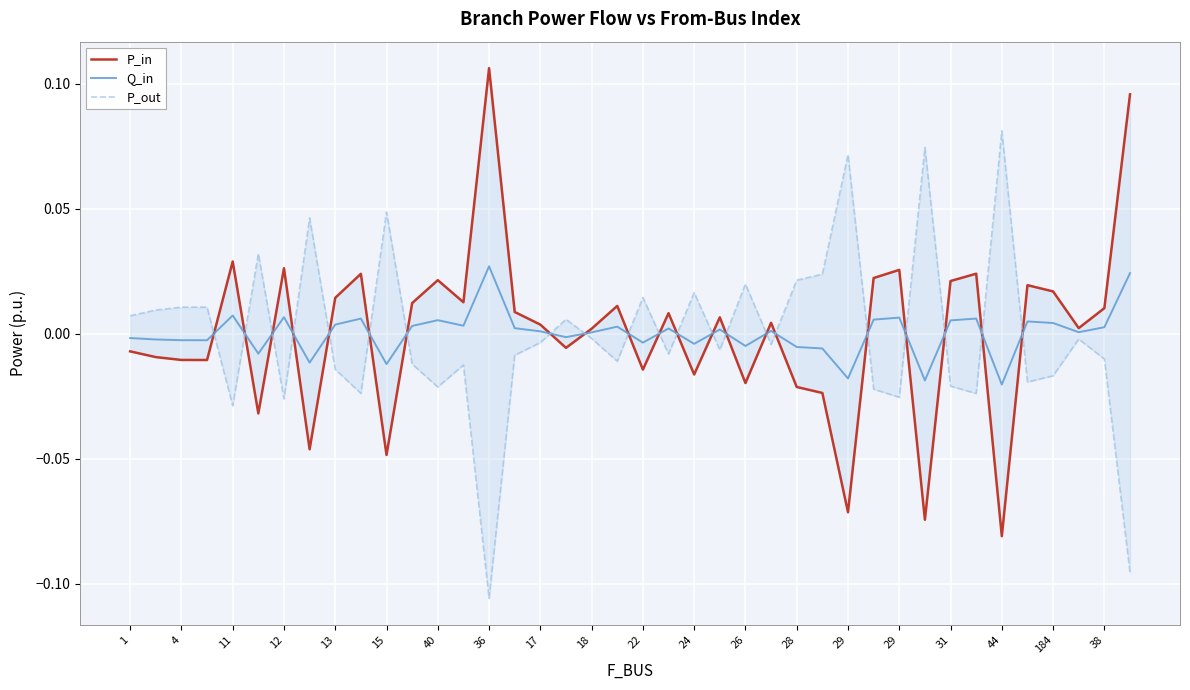

Is this an area chart (filled region under the line)?

No